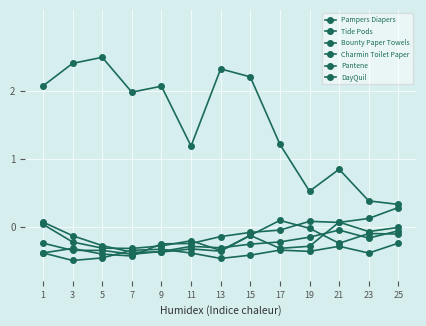

What is the spread (max minus min) of values at 13?

2.8